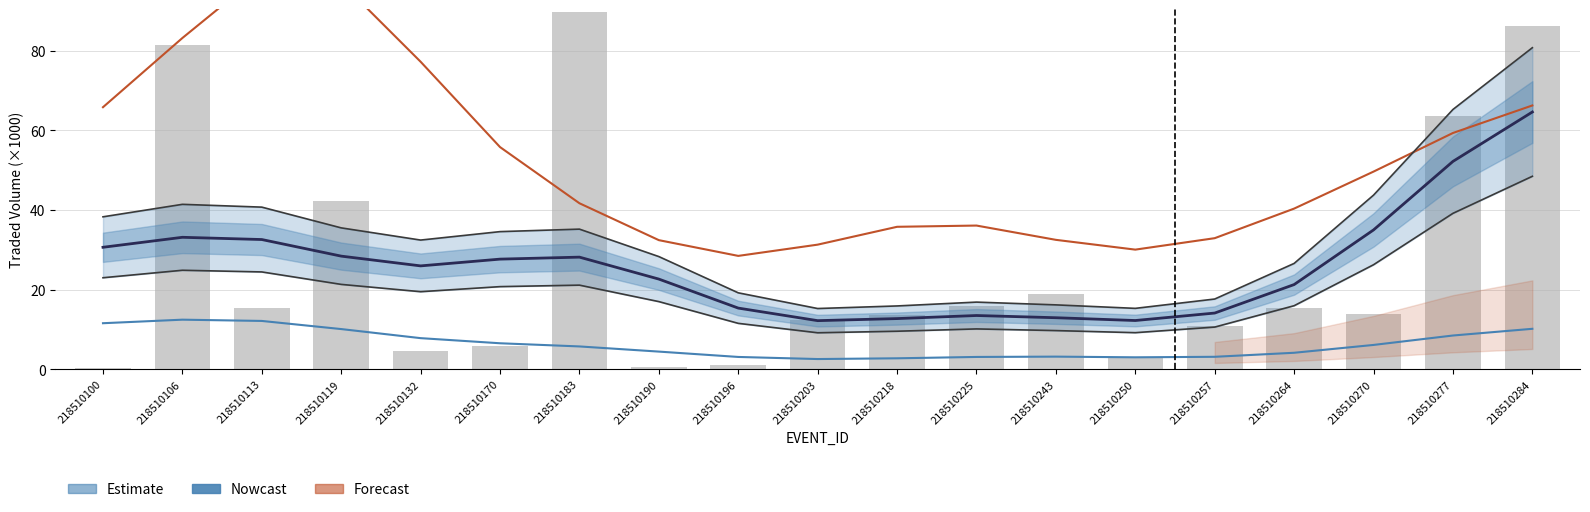

How many data points does each series have?

19